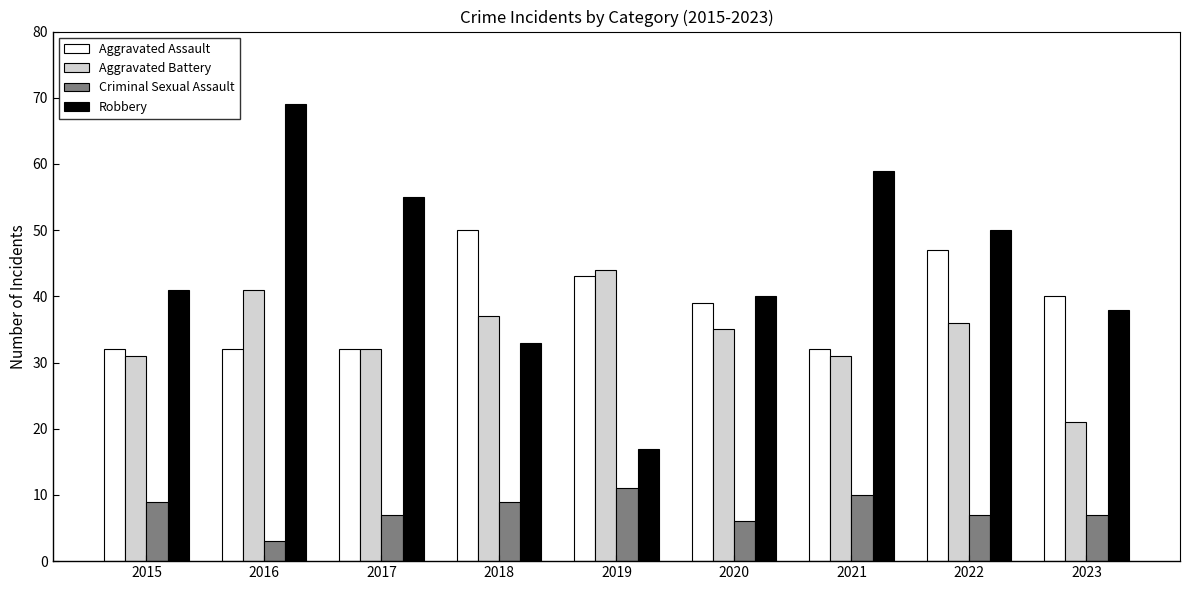

What is the approximate value of Aggravated Assault at 2015, to the nearest 10?

30